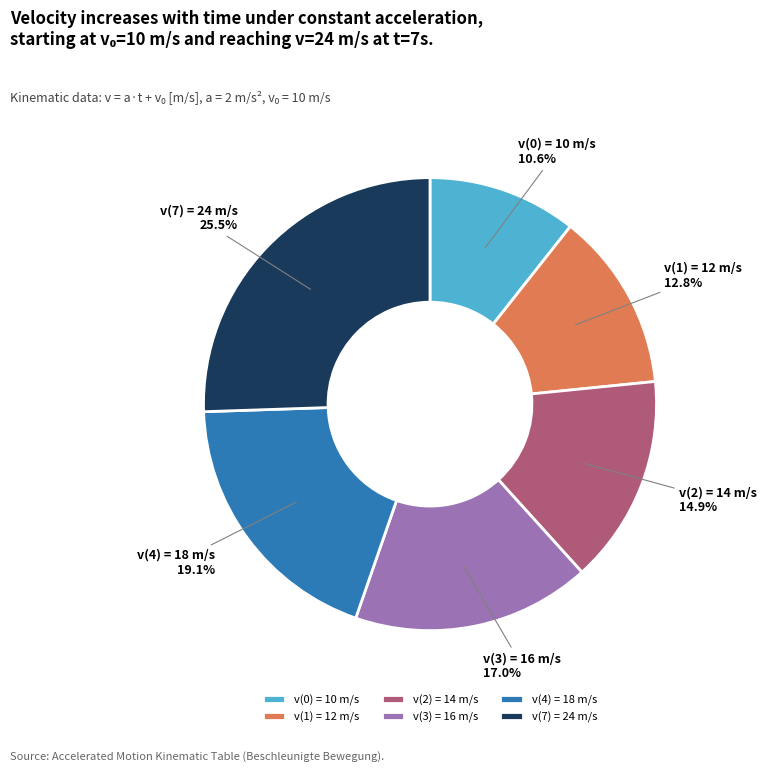

Rank the categories by value from lowest to highest.

v(0) = 10 m/s, v(1) = 12 m/s, v(2) = 14 m/s, v(3) = 16 m/s, v(4) = 18 m/s, v(7) = 24 m/s